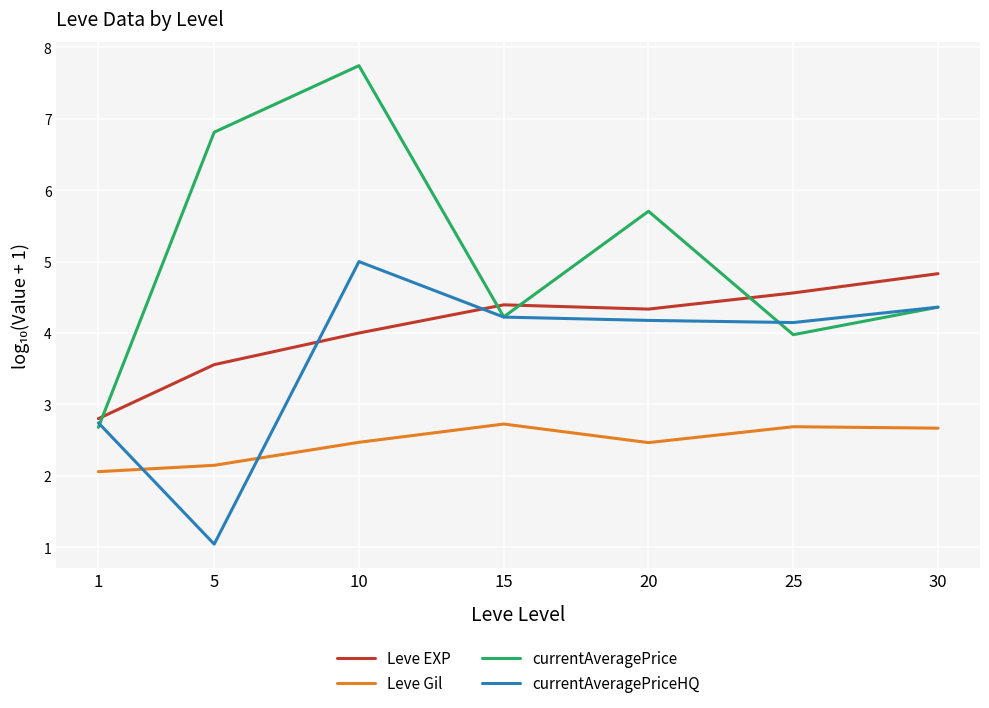

What is the approximate value of currentAveragePrice at 5?

6.8